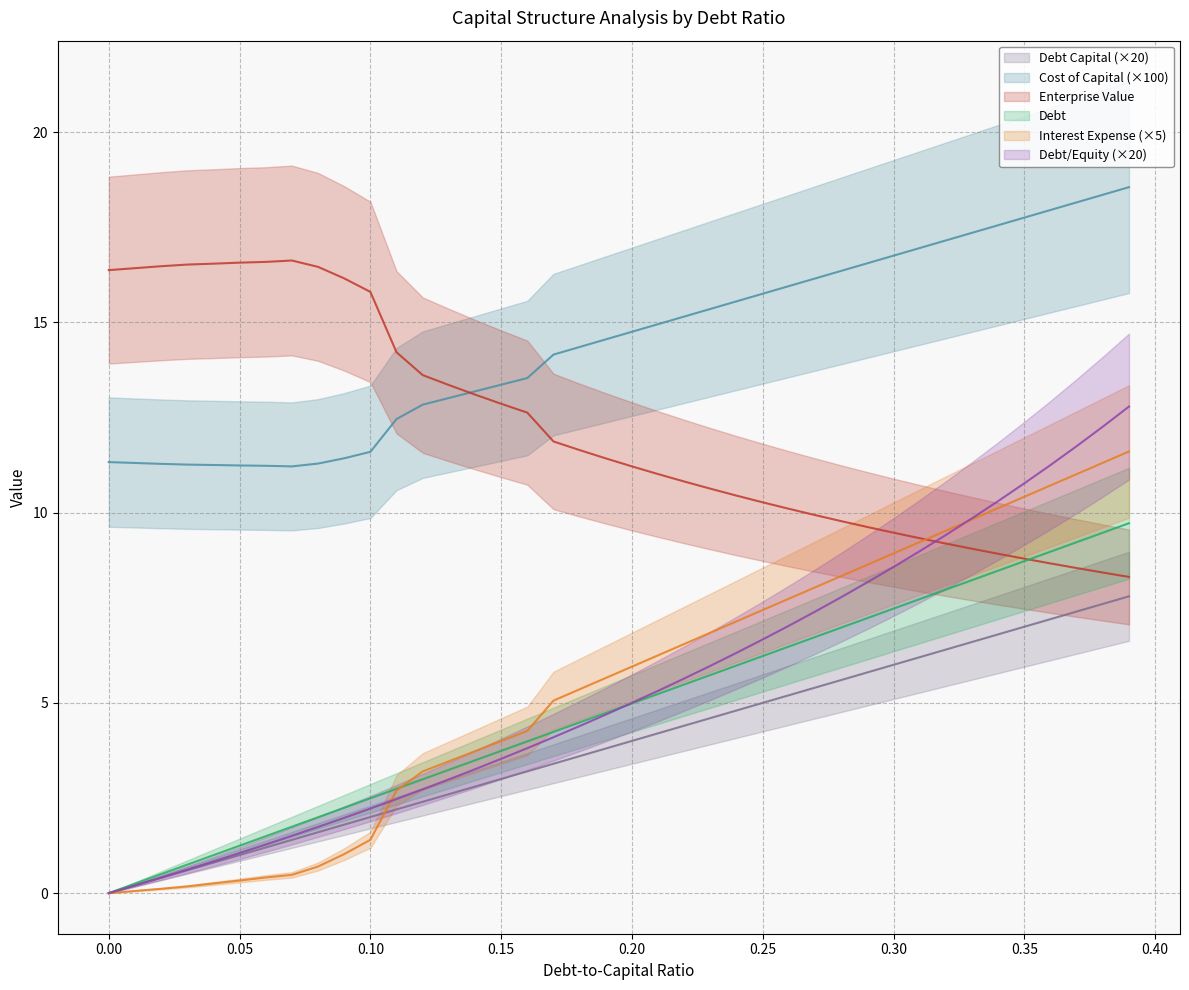

What is the difference between the second highest and second lowest values in the debt_capital series?

7.4